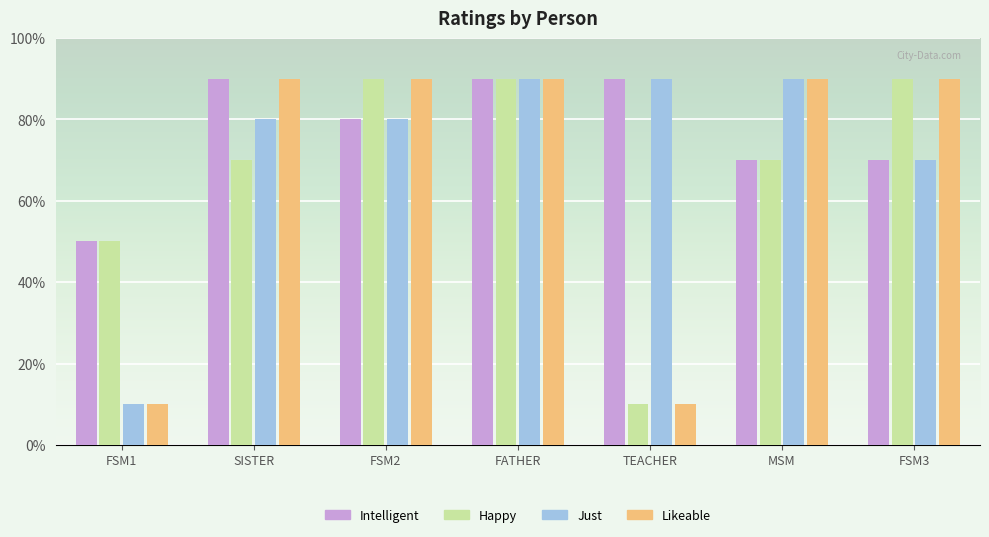

Does the chart contain stacked bars?

No